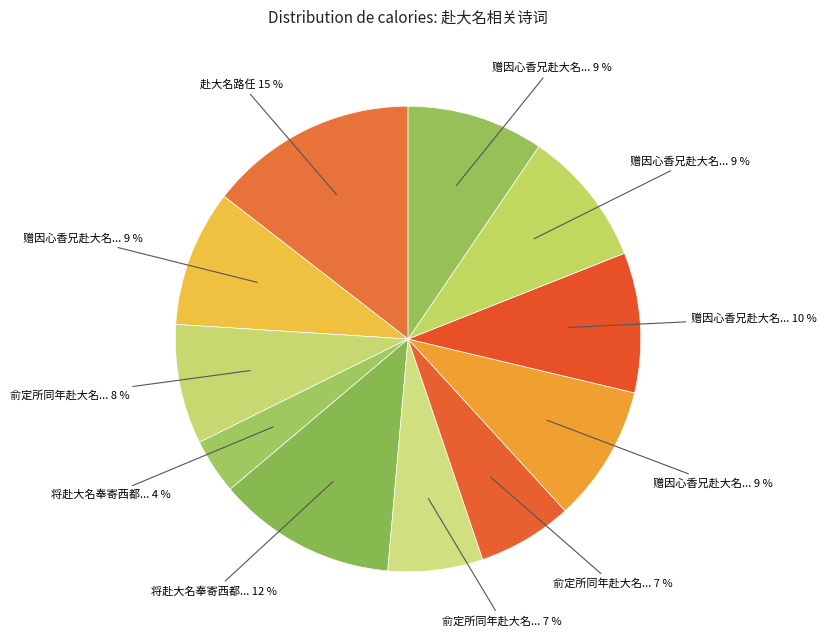

How many slices are in this pie chart?

11